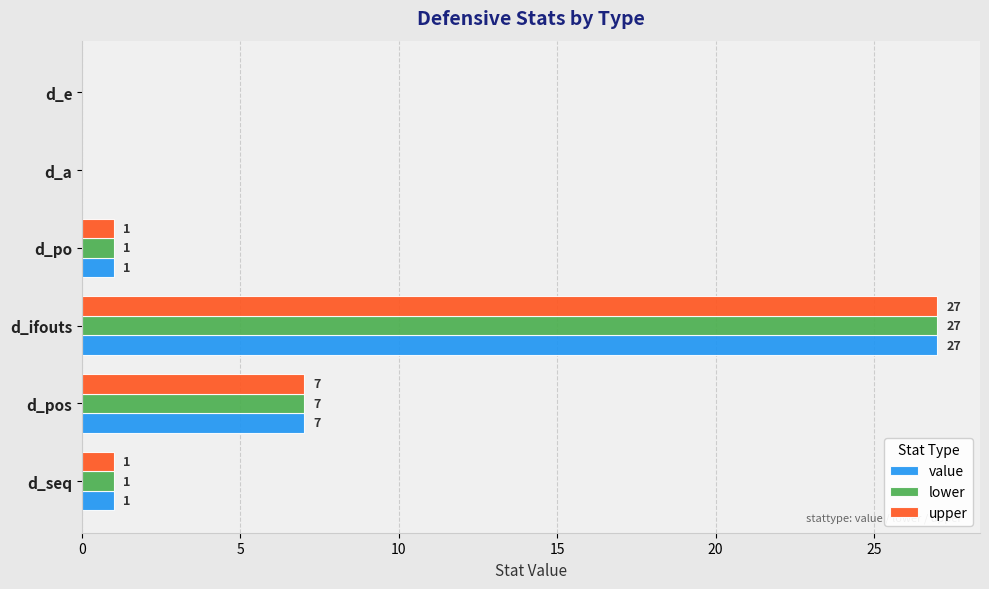

Is the value of lower at d_pos greater than the value of value at d_po?

Yes